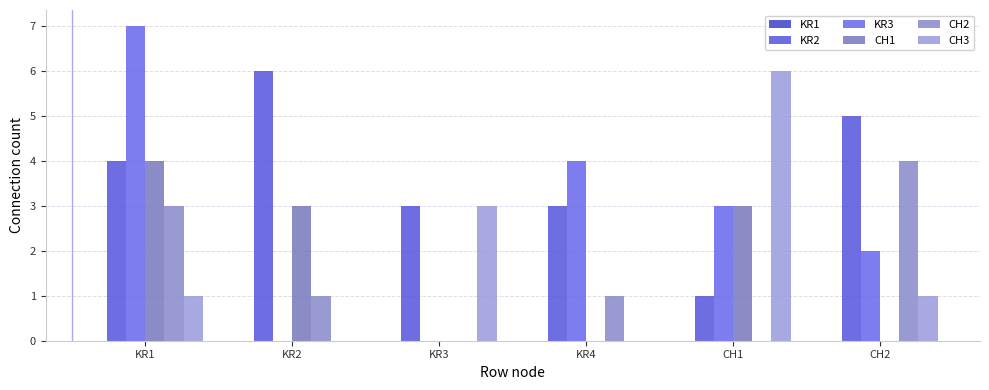

How many categories are shown in the chart?

6